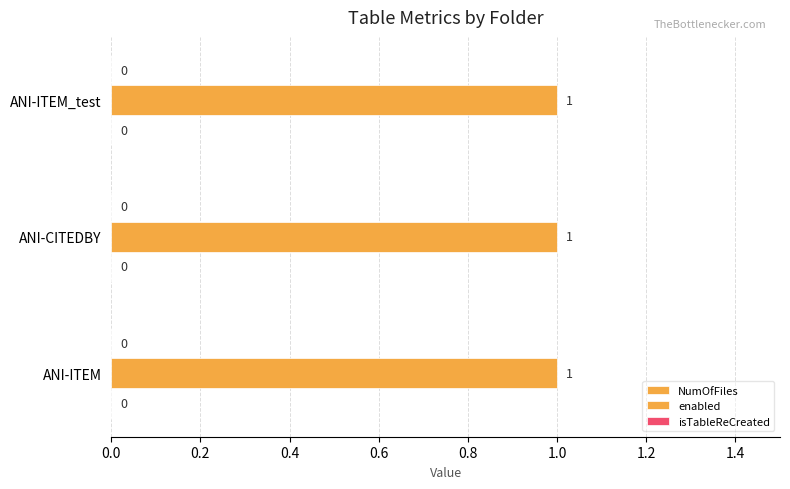

Reading left to right, list all the values displayed in this chart.

NumOfFiles: 1=0	2=0	3=0
enabled: 1=1	2=1	3=1
isTableReCreated: 1=0	2=0	3=0